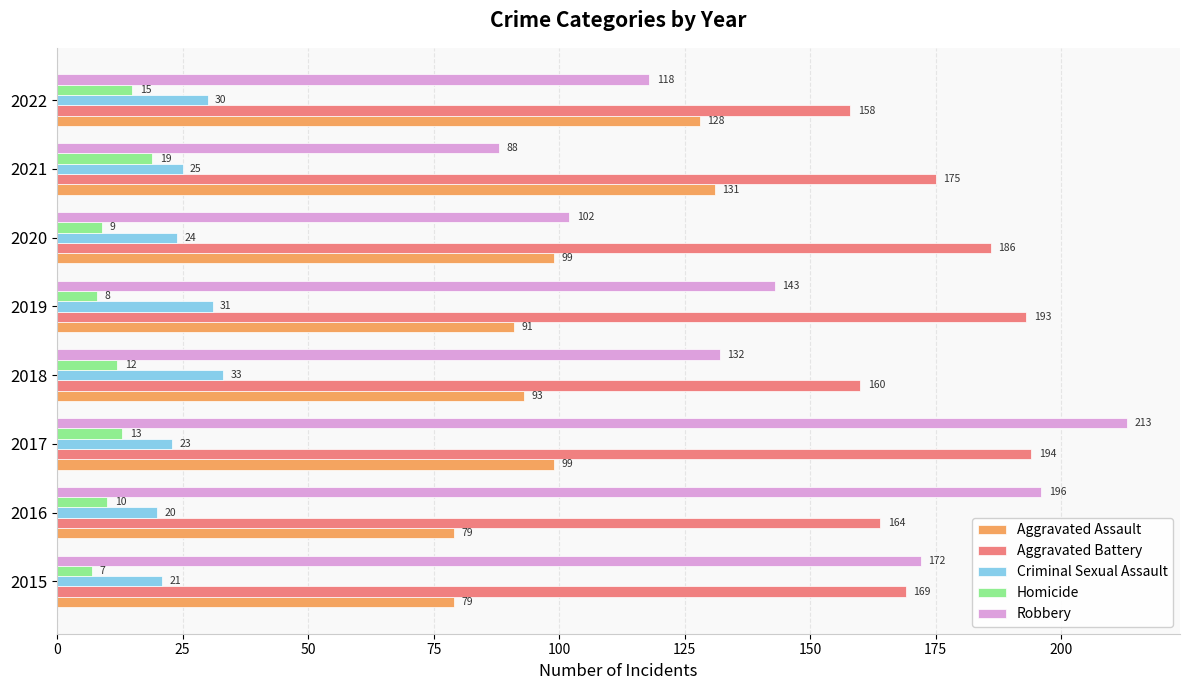

At which category is the sum across all series the highest?

2017